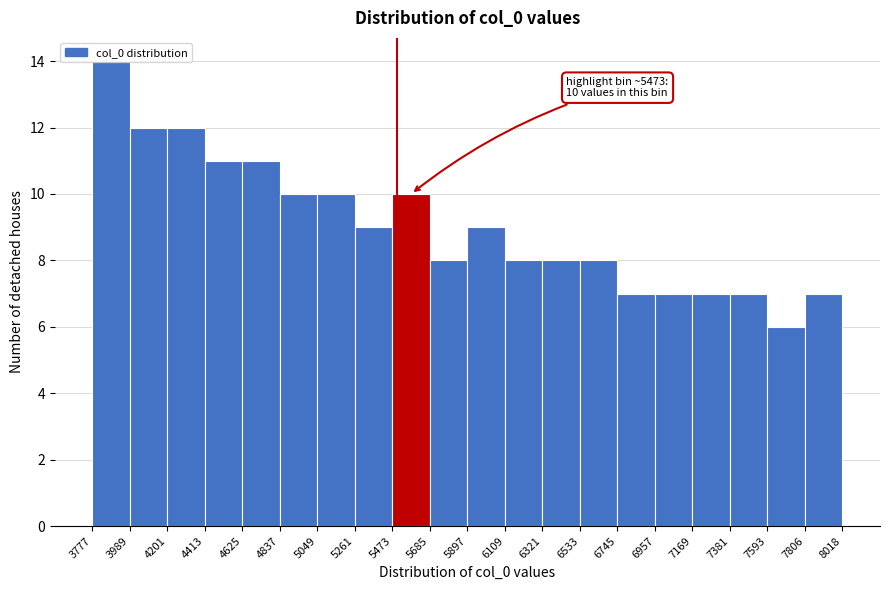

Which range on the x-axis has the tallest bar?

3777 to 3989